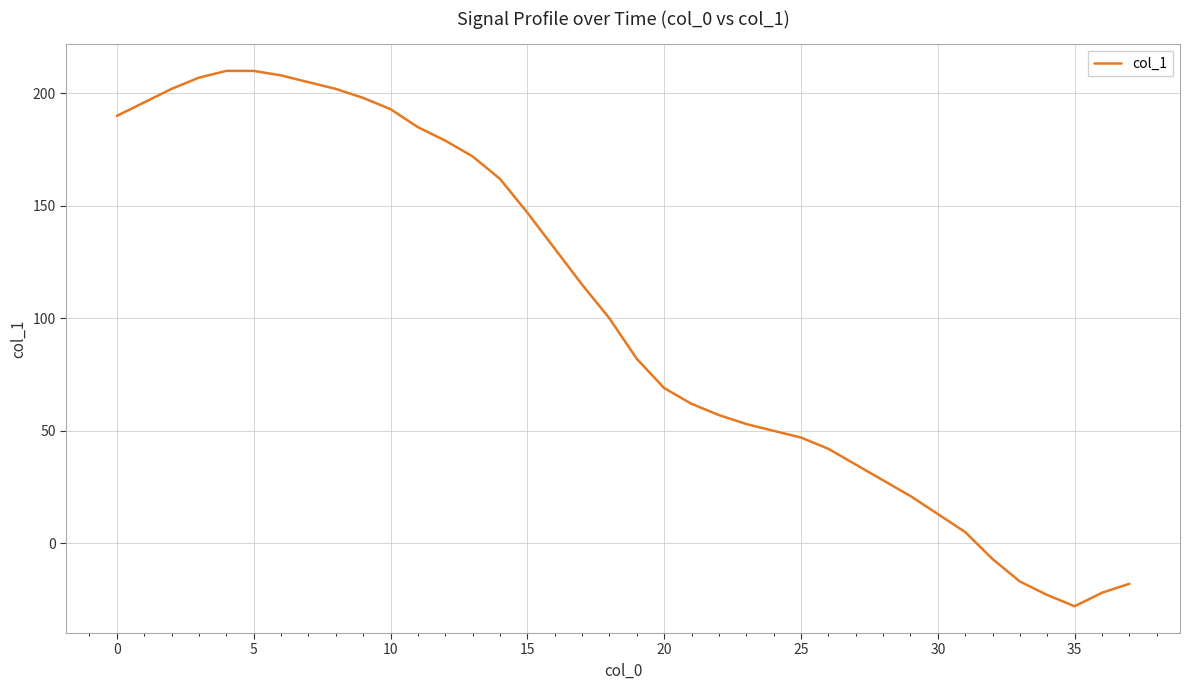

What is the smallest value displayed?

-28